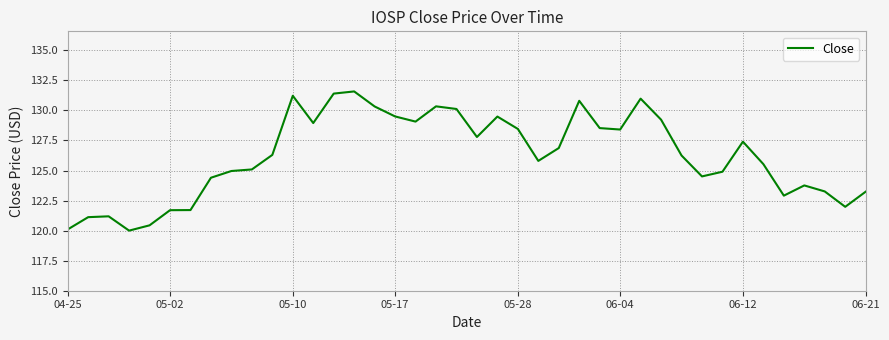

What is the greatest value displayed?

131.6